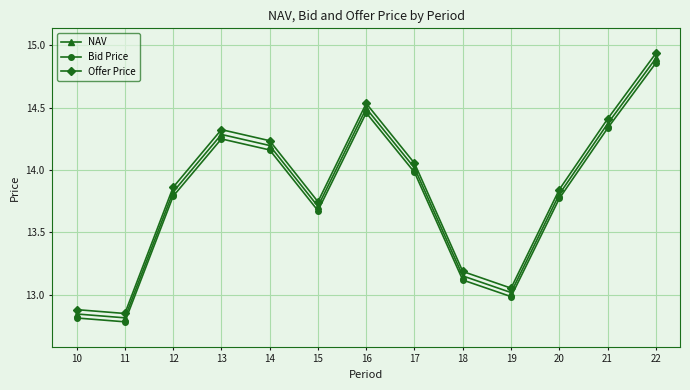

What is the sum of all Offer Price values?

179.9